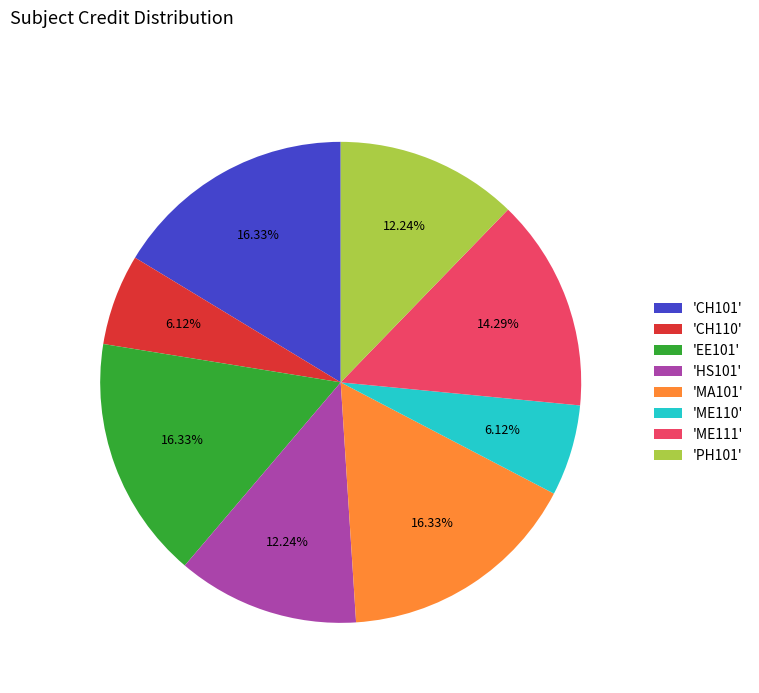

Does 'CH101' represent more than half of the total?

No